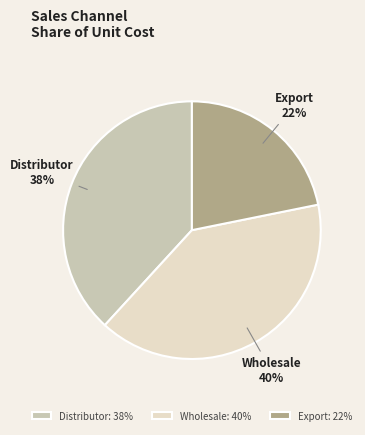

Does Export account for over 50% of the chart?

No